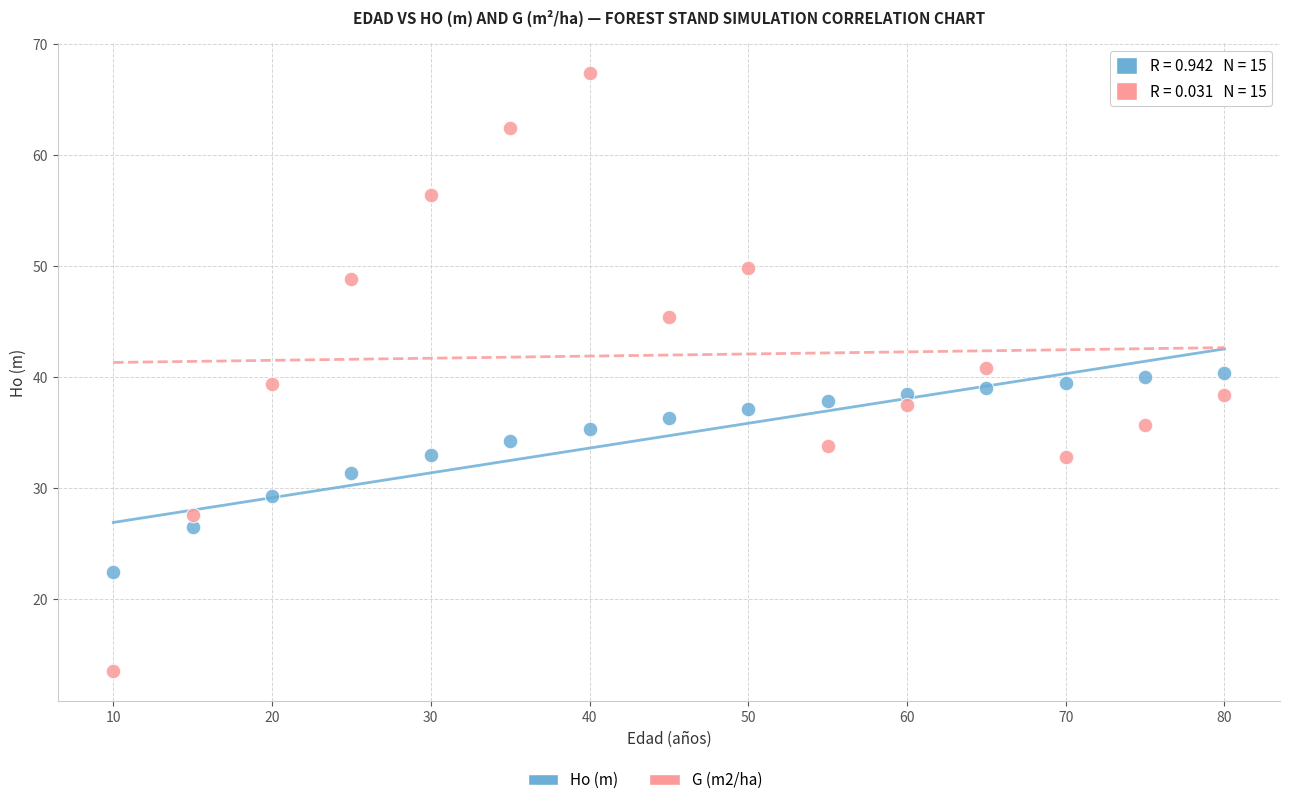

Across all data points, what is the range of Y values (max minus min)?

53.9